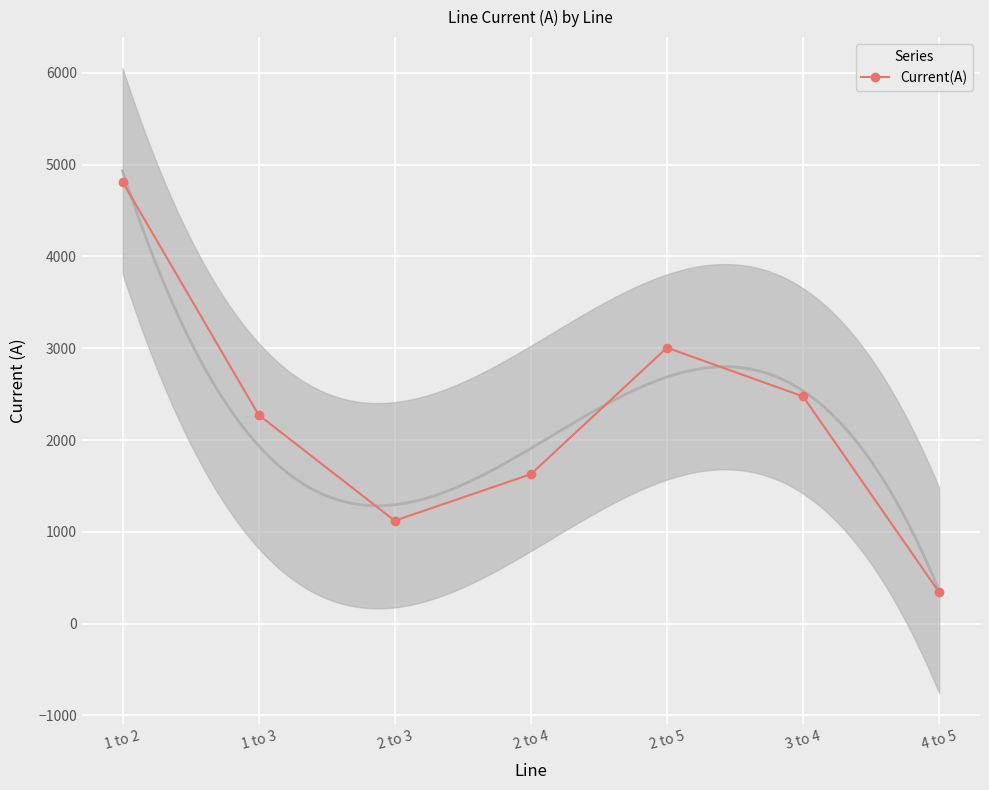

At which label is the value closest to 2577?

3 to 4